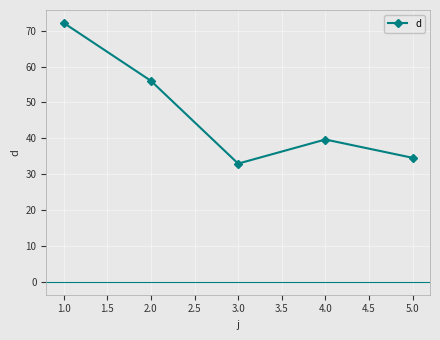

Where is the data nearest to the value 52?

2.0